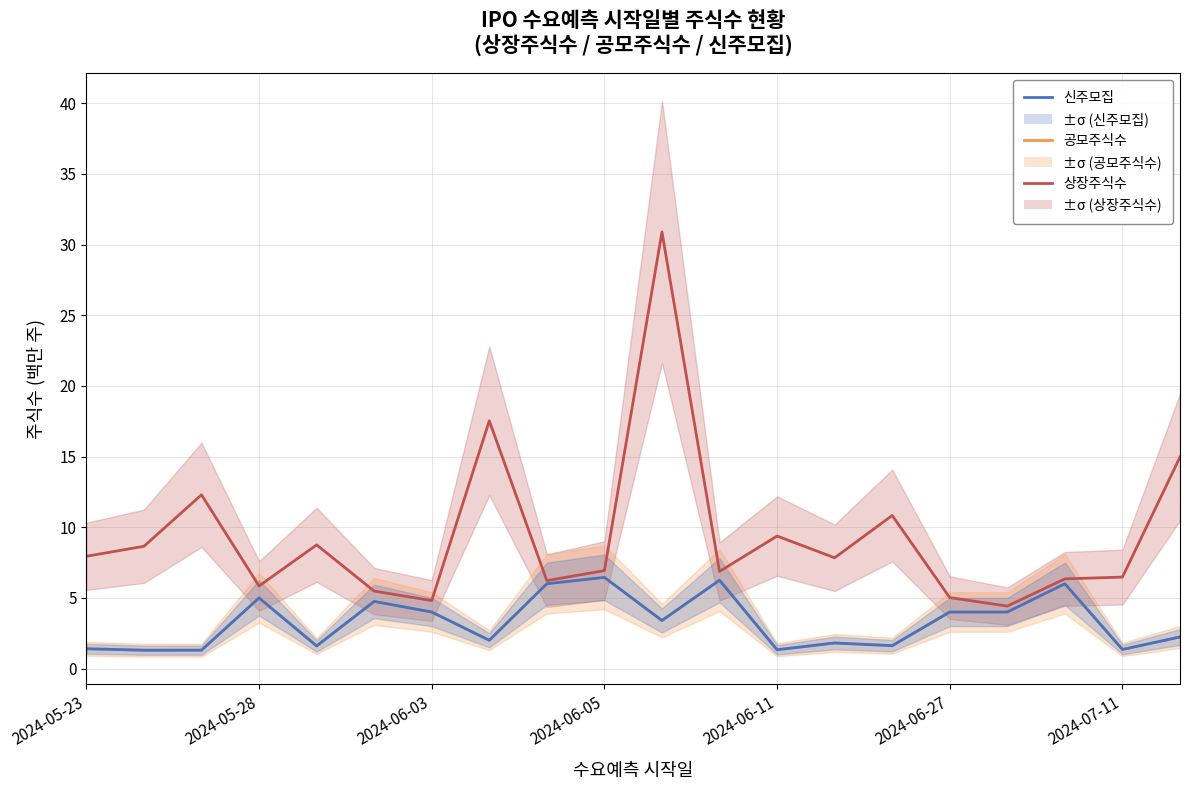

What is the total value across all series at 2024-06-27?

13.0